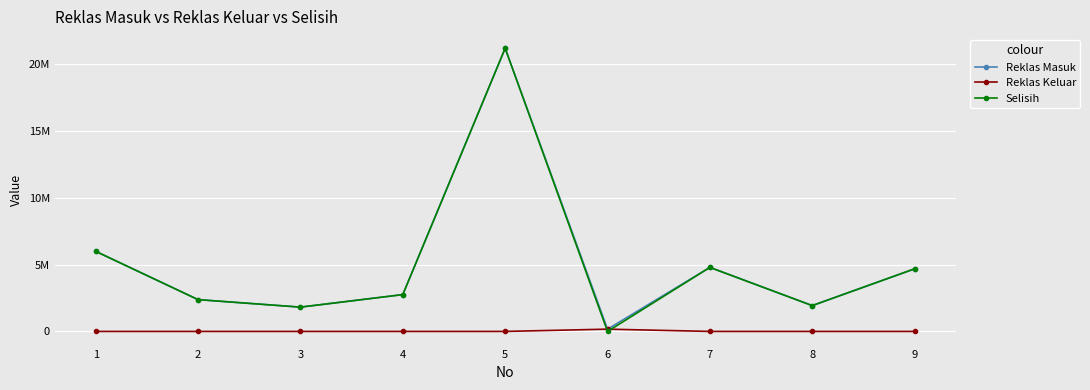

True or false: Reklas Masuk and Reklas Keluar cross at least once.

False